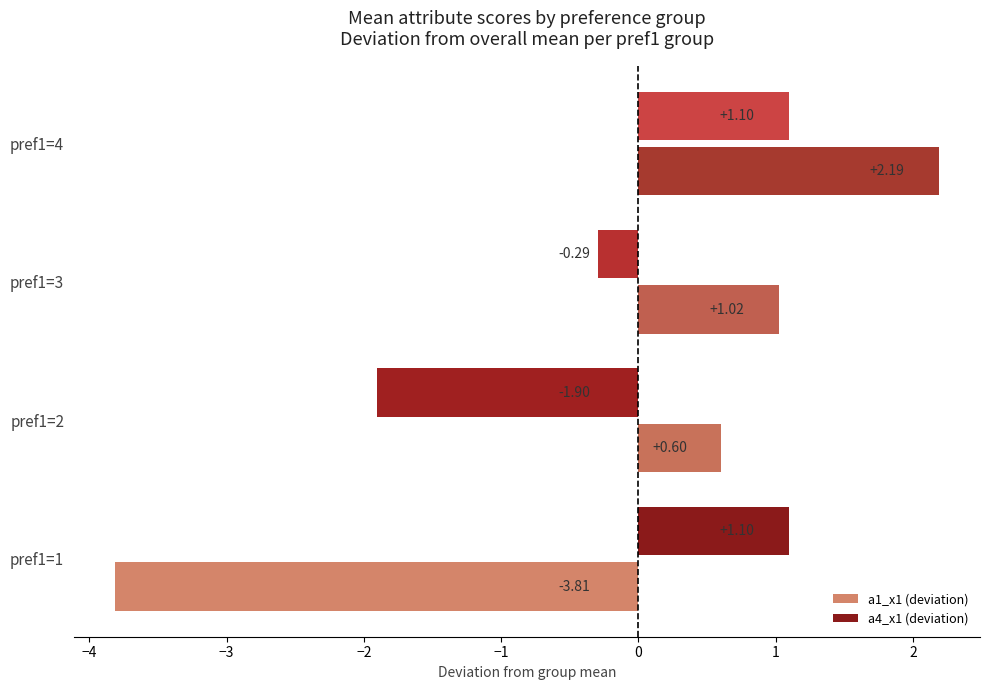

At which category is the sum across all series the highest?

pref1=4